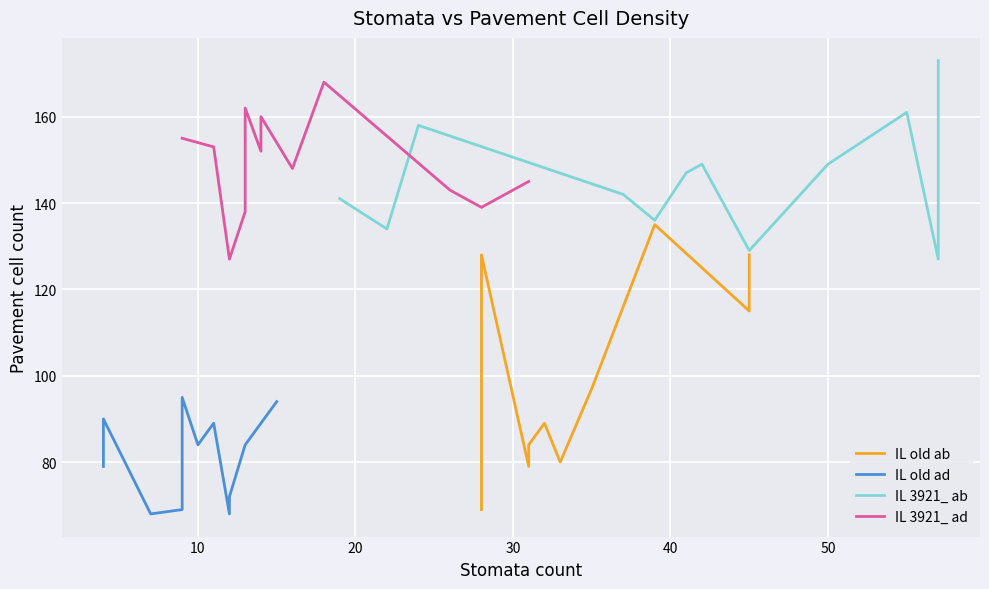

Is this an area chart (filled region under the line)?

No